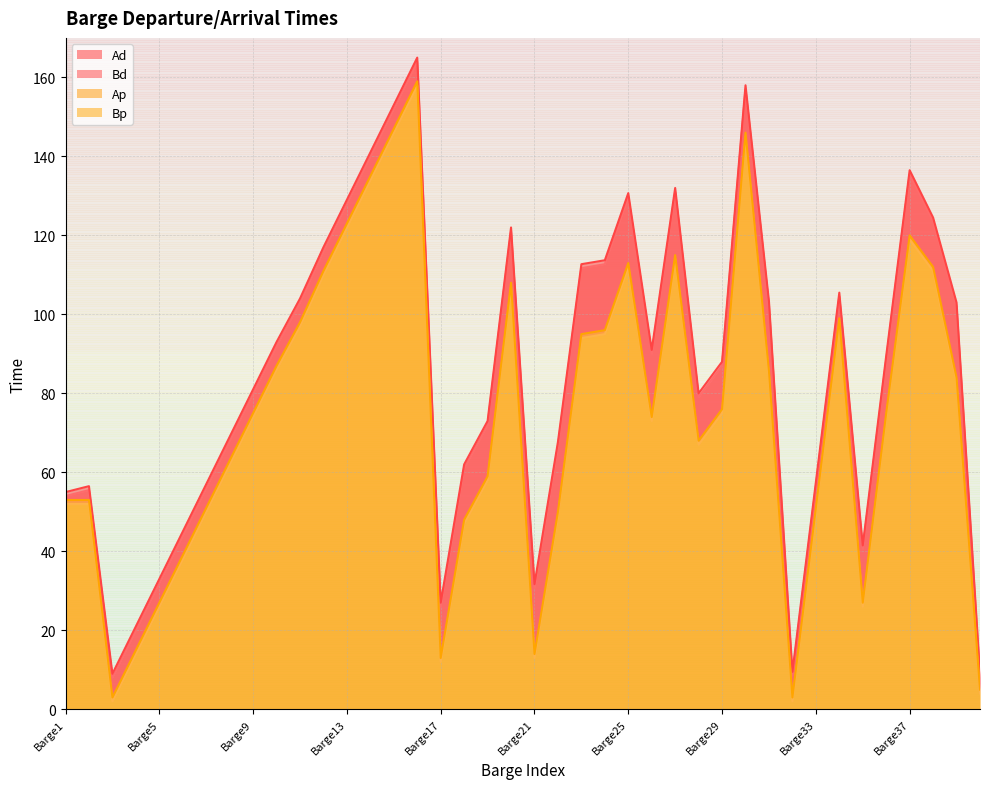

How many lines are shown in the chart?

4